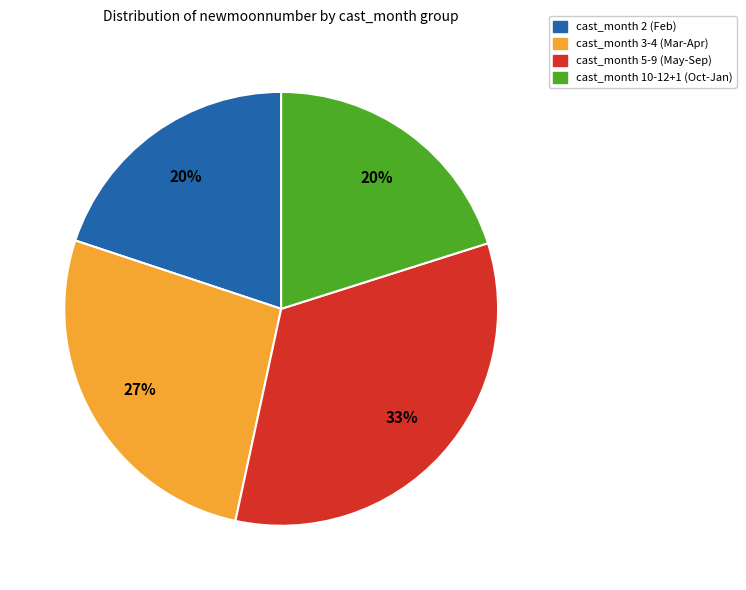

How many segments does this pie chart have?

4